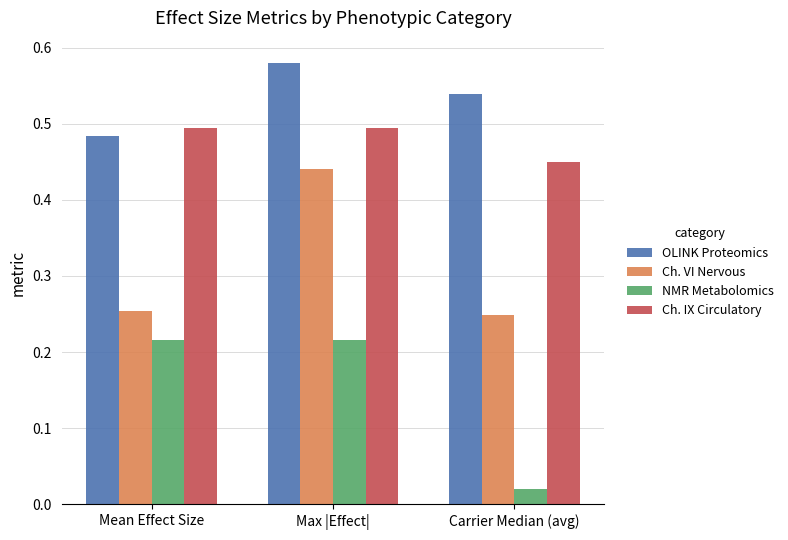

Which category has the highest value across all series?

Max |Effect|